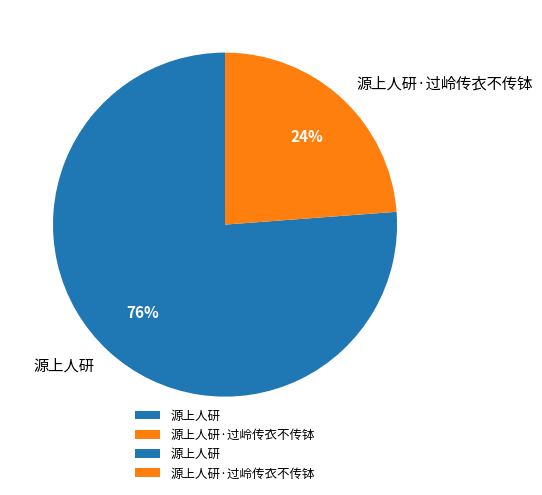

Which category accounts for the majority?

源上人研